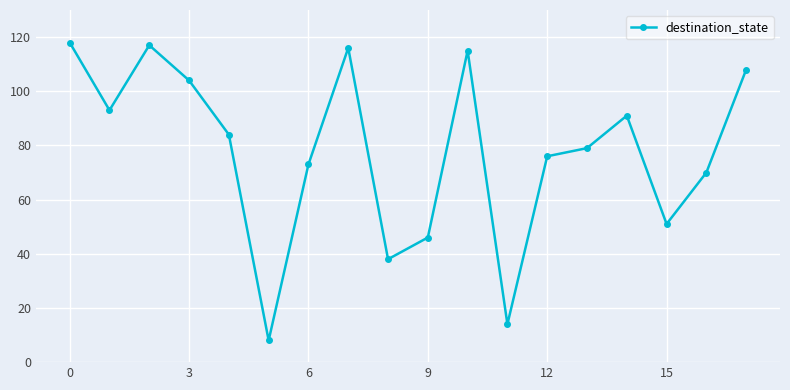

What is the maximum value shown in the chart?

118